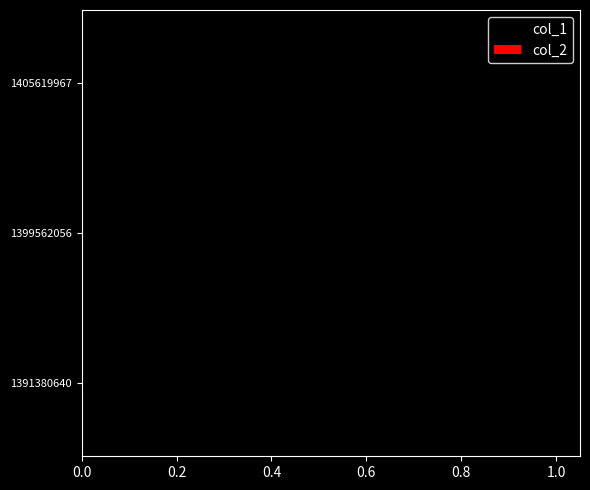

Reading bottom to top, transcribe all the data shown in this chart.

1391380640=0	1399562056=1	1405619967=1